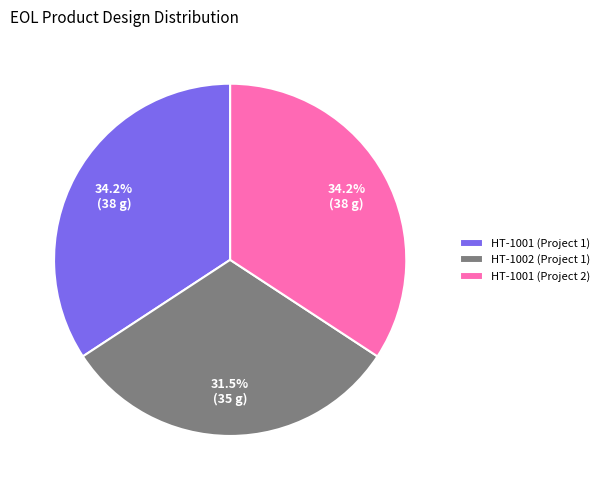

Which slice is the smallest?

HT-1002 (Project 1)